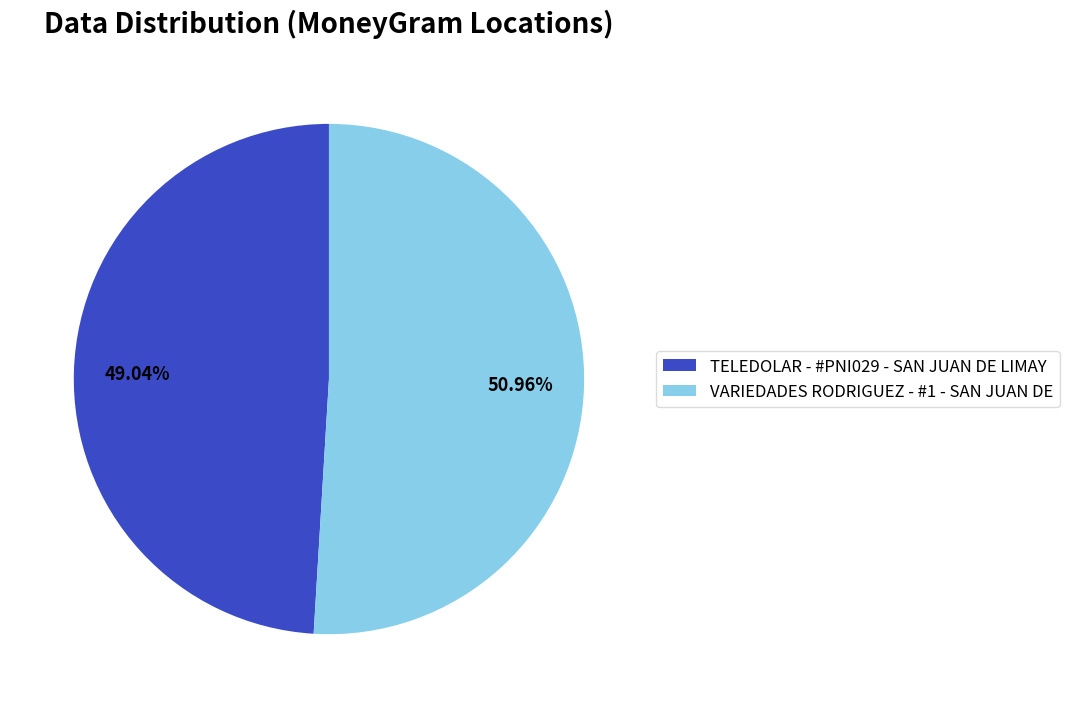

What portion of the pie excludes VARIEDADES RODRIGUEZ - #1 - SAN JUAN DE?

49.0%